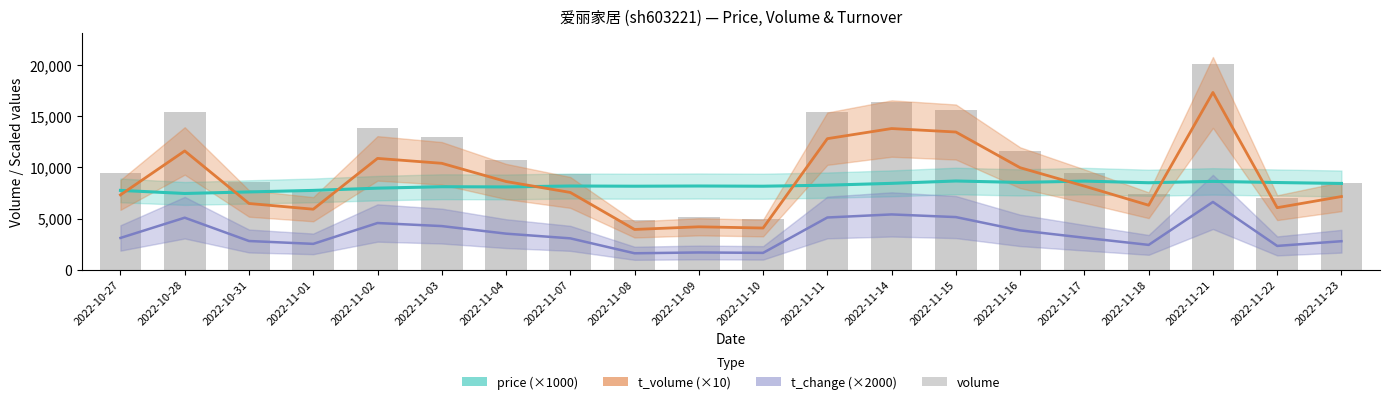

Reading left to right, transcribe all the data shown in this chart.

price (×1000): 2022-10-27=7750.0	2022-10-28=7450.0	2022-10-31=7600.0	2022-11-01=7750.0	2022-11-02=7970.0	2022-11-03=8110.0	2022-11-04=8090.0	2022-11-07=8180.0	2022-11-08=8160.0	2022-11-09=8180.0	2022-11-10=8160.0	2022-11-11=8260.0	2022-11-14=8440.0	2022-11-15=8670.0	2022-11-16=8530.0	2022-11-17=8660.0	2022-11-18=8500.0	2022-11-21=8630.0	2022-11-22=8520.0	2022-11-23=8430.0
t_volume (×10): 2022-10-27=7310.0	2022-10-28=11610.0	2022-10-31=6470.0	2022-11-01=5910.0	2022-11-02=10880.0	2022-11-03=10400.0	2022-11-04=8620.0	2022-11-07=7550.0	2022-11-08=3930.0	2022-11-09=4190.0	2022-11-10=4070.0	2022-11-11=12810.0	2022-11-14=13800.0	2022-11-15=13460.0	2022-11-16=9970.0	2022-11-17=8170.0	2022-11-18=6300.0	2022-11-21=17330.0	2022-11-22=6060.0	2022-11-23=7150.0
t_change (×2000): 2022-10-27=3100.0	2022-10-28=5080.0	2022-10-31=2800.0	2022-11-01=2520.0	2022-11-02=4560.0	2022-11-03=4260.0	2022-11-04=3520.0	2022-11-07=3060.0	2022-11-08=1600.0	2022-11-09=1680.0	2022-11-10=1640.0	2022-11-11=5100.0	2022-11-14=5400.0	2022-11-15=5140.0	2022-11-16=3840.0	2022-11-17=3120.0	2022-11-18=2420.0	2022-11-21=6620.0	2022-11-22=2320.0	2022-11-23=2780.0
volume: 2022-10-27=9407.0	2022-10-28=15448.0	2022-10-31=8527.0	2022-11-01=7629.0	2022-11-02=13831.0	2022-11-03=12929.0	2022-11-04=10677.0	2022-11-07=9309.0	2022-11-08=4835.0	2022-11-09=5118.0	2022-11-10=4977.0	2022-11-11=15460.0	2022-11-14=16386.0	2022-11-15=15622.0	2022-11-16=11631.0	2022-11-17=9469.0	2022-11-18=7358.0	2022-11-21=20093.0	2022-11-22=7050.0	2022-11-23=8470.0